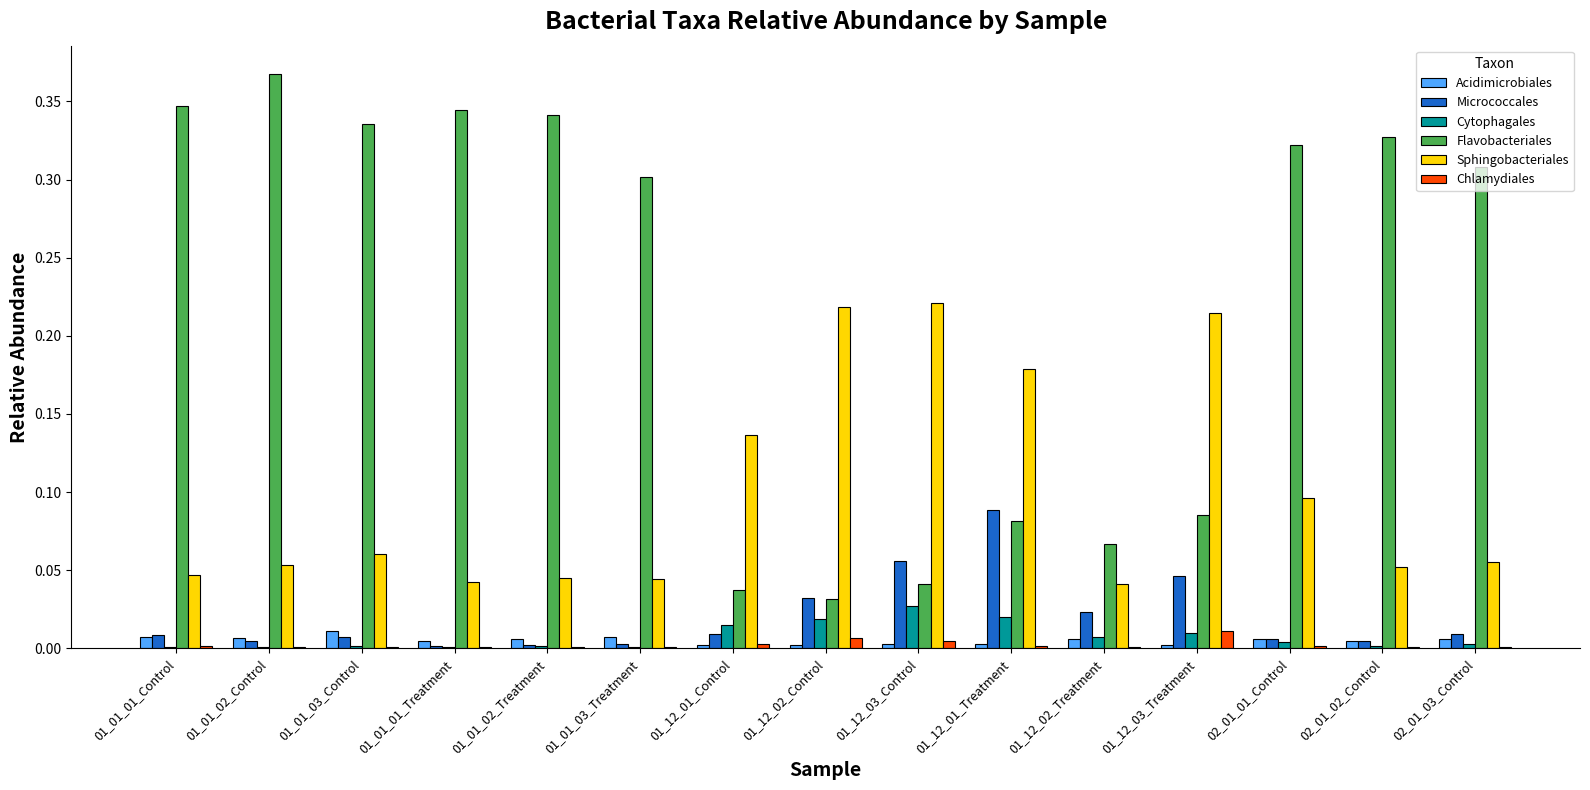

Is the value of Chlamydiales at 01_01_03_Control greater than the value of Sphingobacteriales at 01_01_01_Control?

No